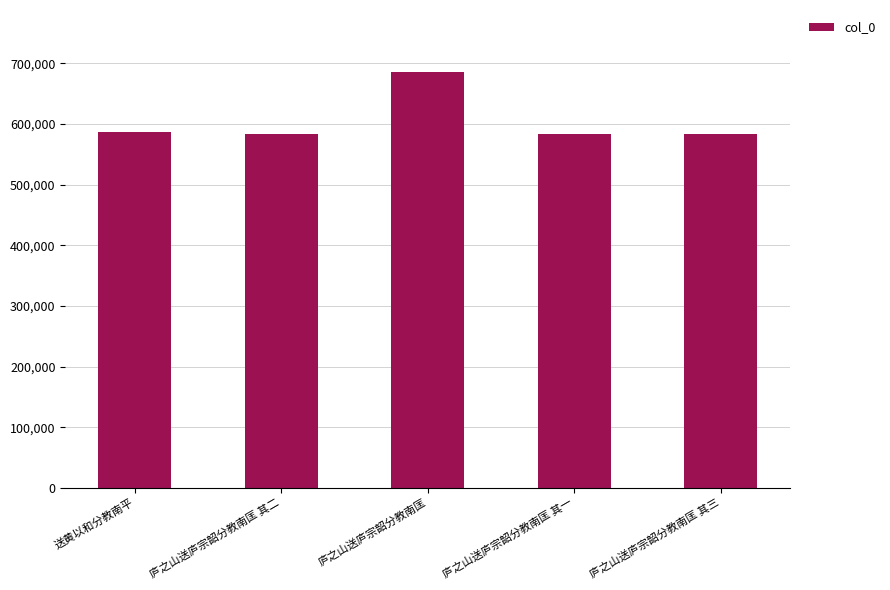

True or false: the data shows 778305 at 送黄以和分教南平.

False